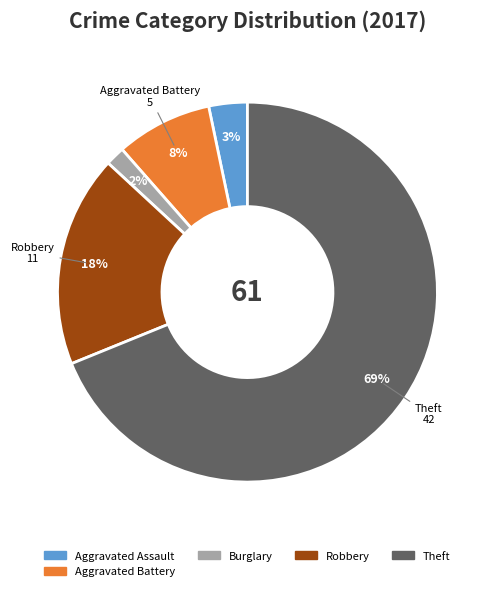

To the nearest percent, what is the difference between the Theft and Burglary slice percentages?

67%